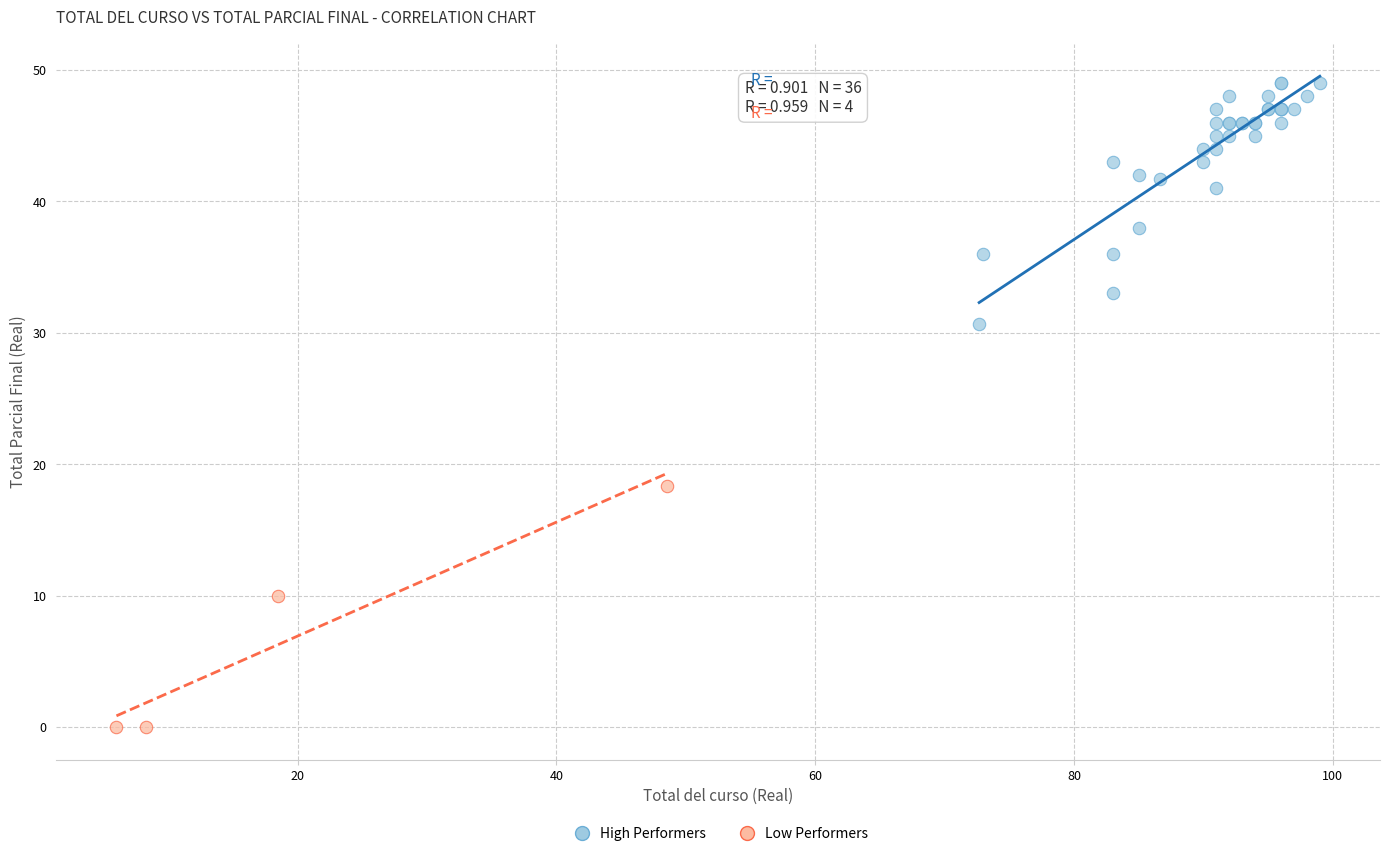

Which series contains the lowest Y value?

Low Performers